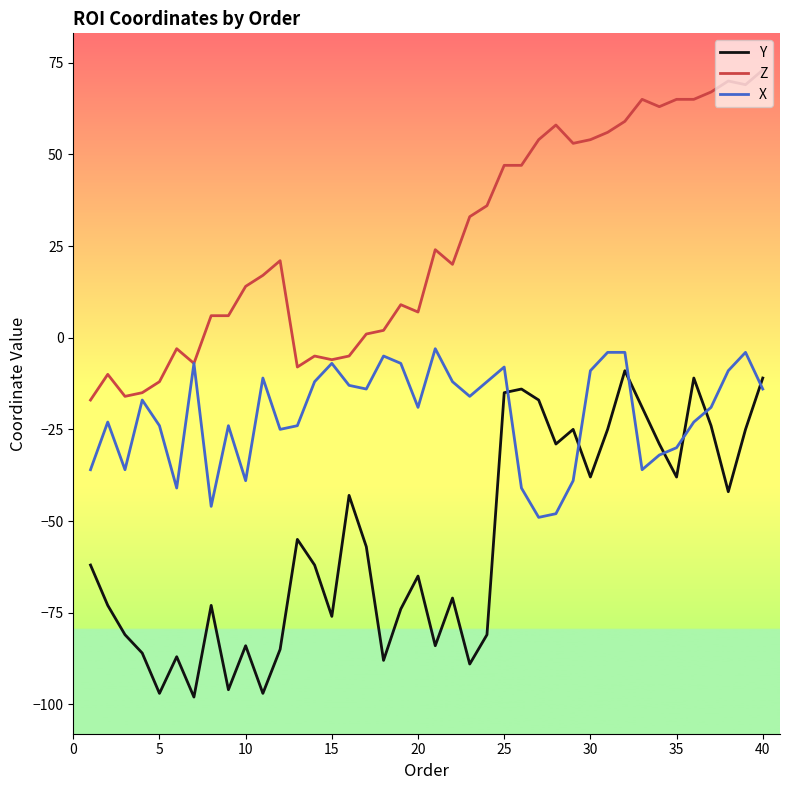

Which series has the largest total across all categories?

Z